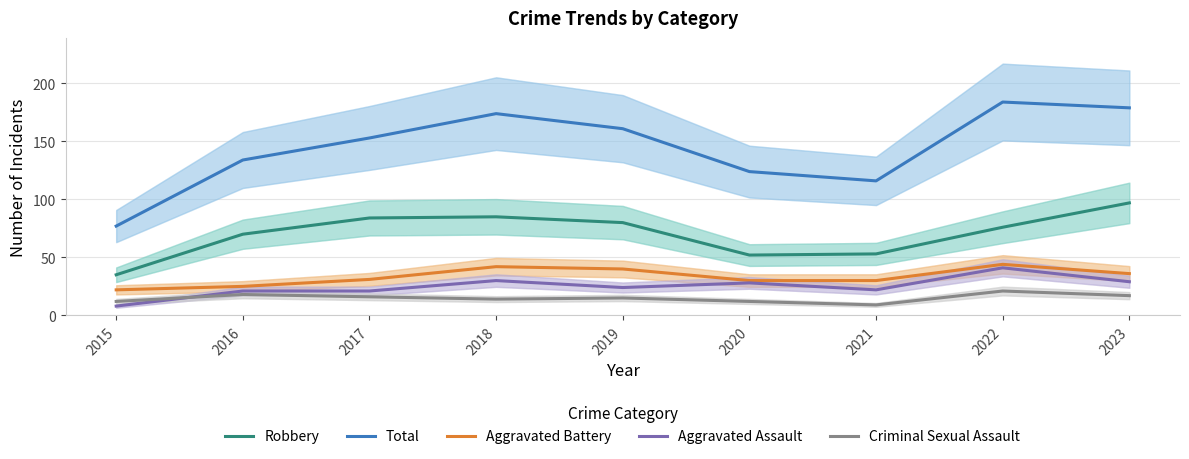

Is the value of Aggravated Assault at 2018 greater than the value of Robbery at 2015?

No